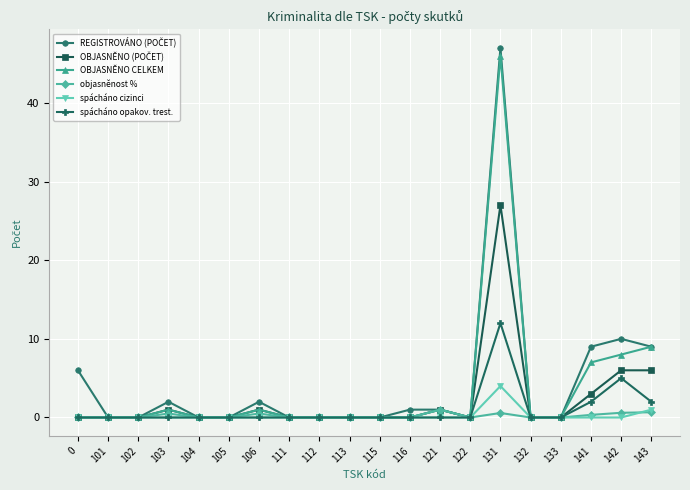

At which category is the sum across all series the highest?

131